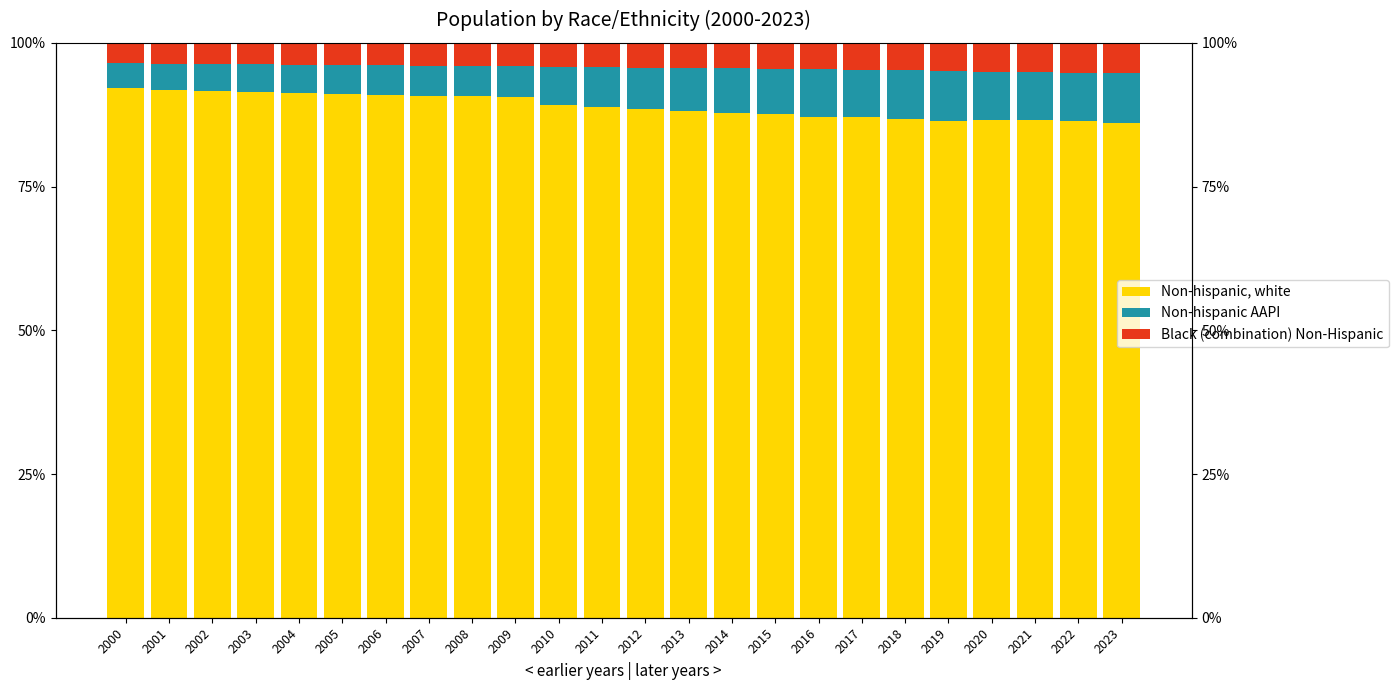

What is the spread (max minus min) of values at 2015?

83.1